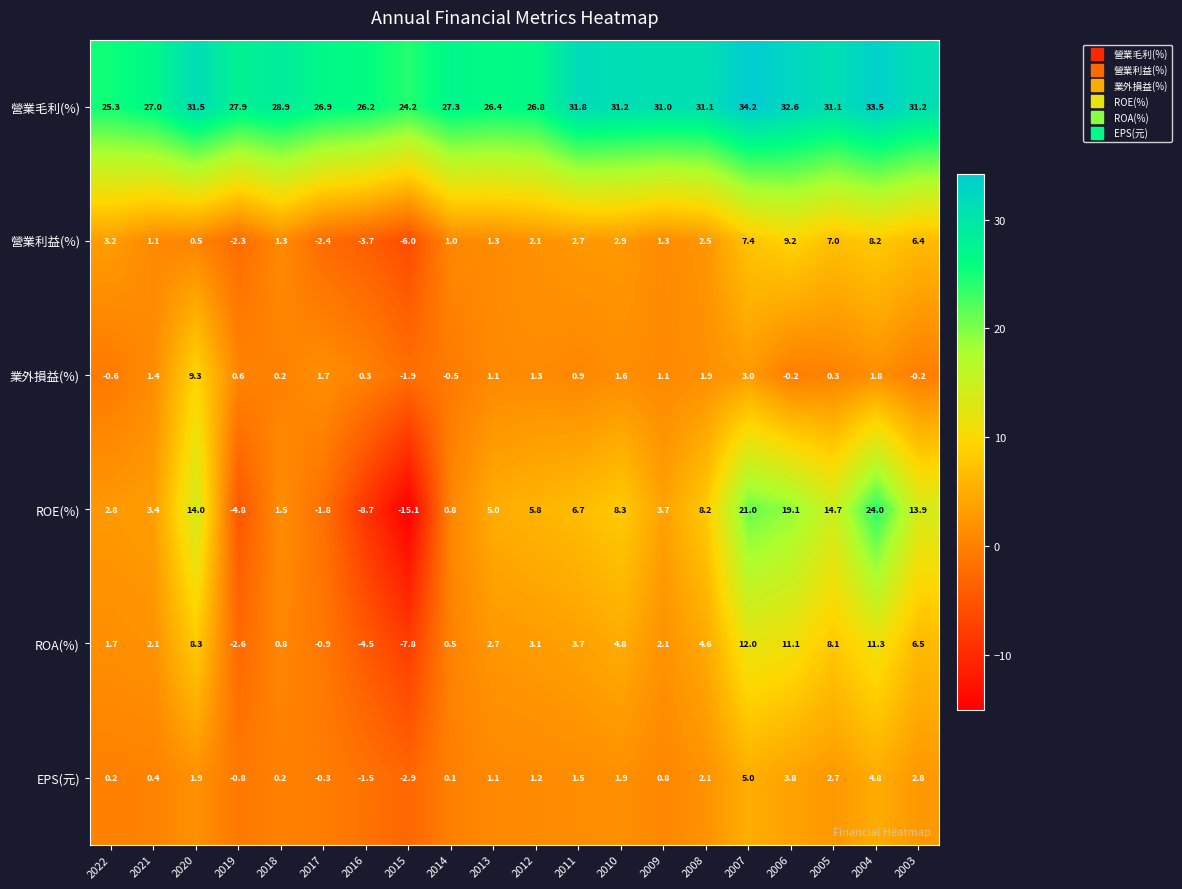

True or false: ROE(%) has a value of 11.4 at 2011.

False